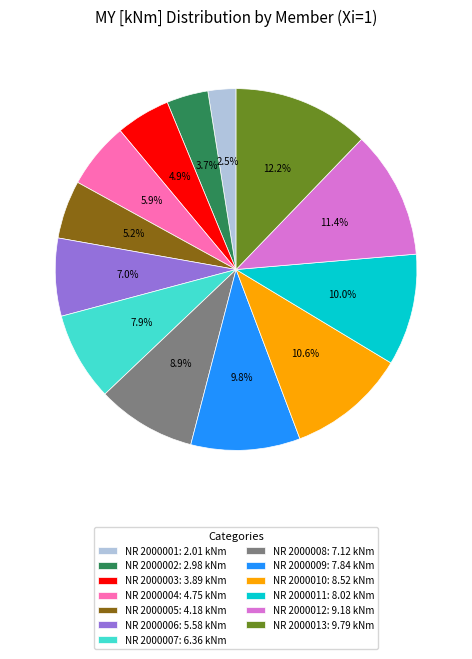

To the nearest percent, what portion does NR 2000013 represent?

12%